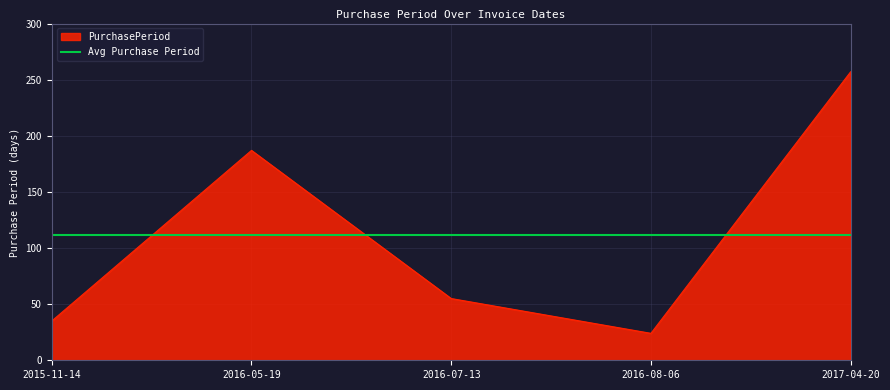

What is the difference between the second highest and second lowest values?

152